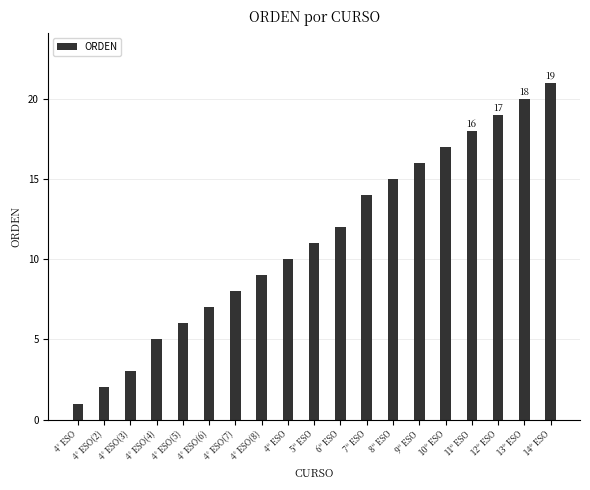

What is the ratio of the value at 9º ESO to the value at 4° ESO(2)?

8.0